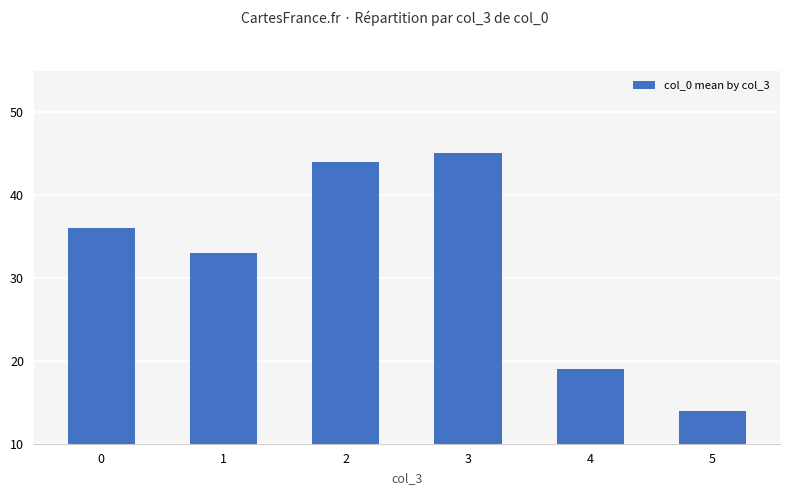

Rank the categories by value from lowest to highest.

5, 4, 1, 0, 2, 3